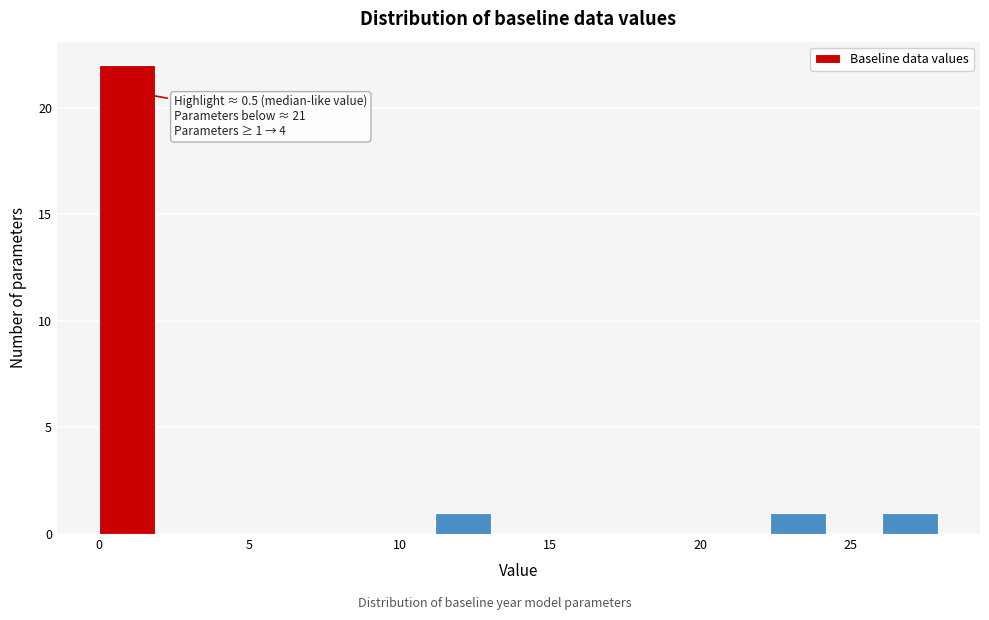

Around what value on the x-axis is the tallest bar? Give the approximate position of its centre, as read against the axis.

1.0